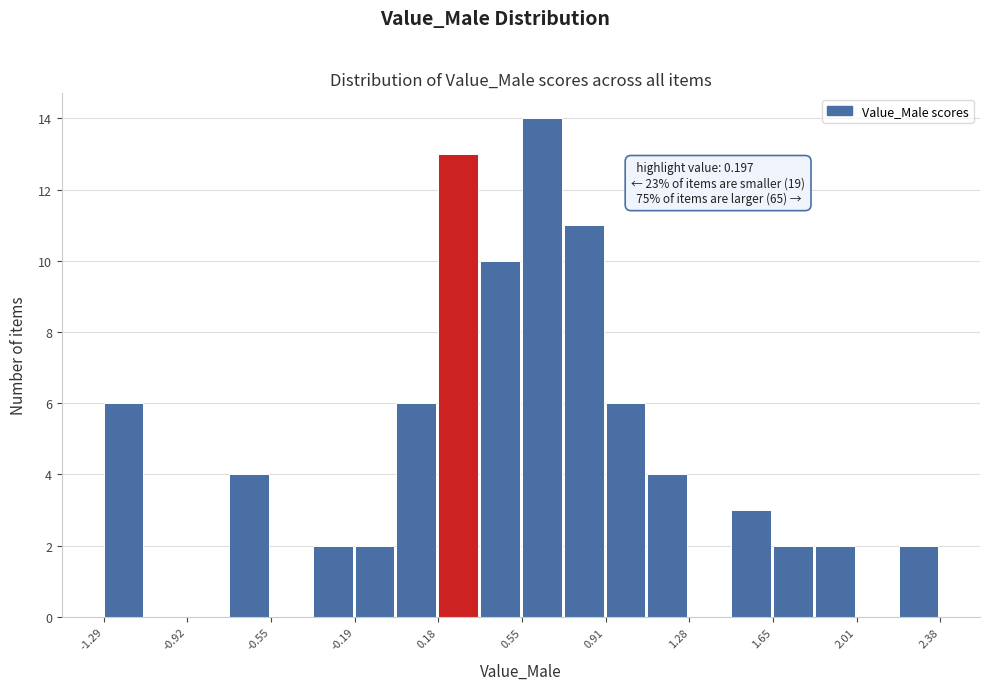

Read against the x-axis, roughly where is the centre of the tallest bar?

0.65